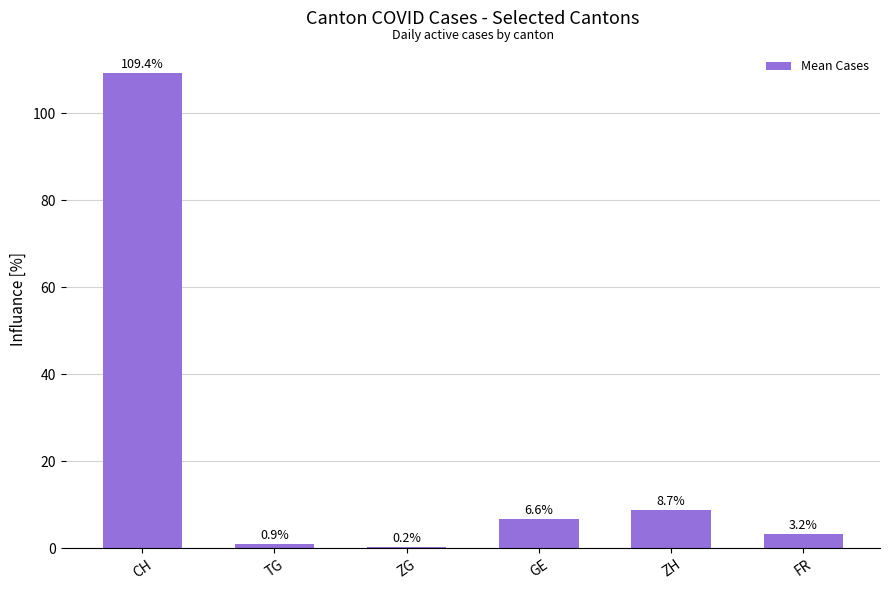

What is the average value?

21.5